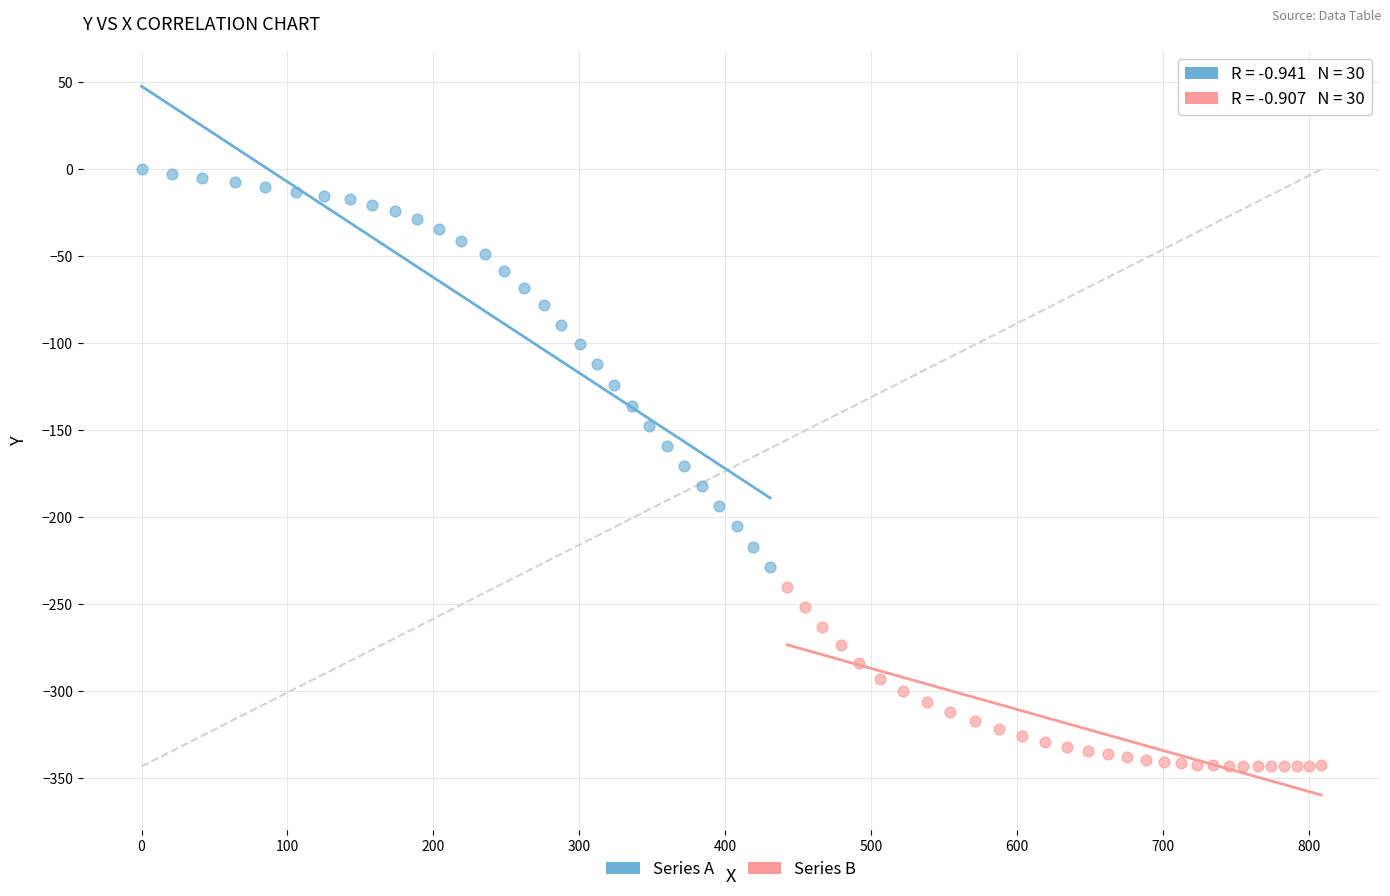

Which series has the widest spread of Y values?

Series A